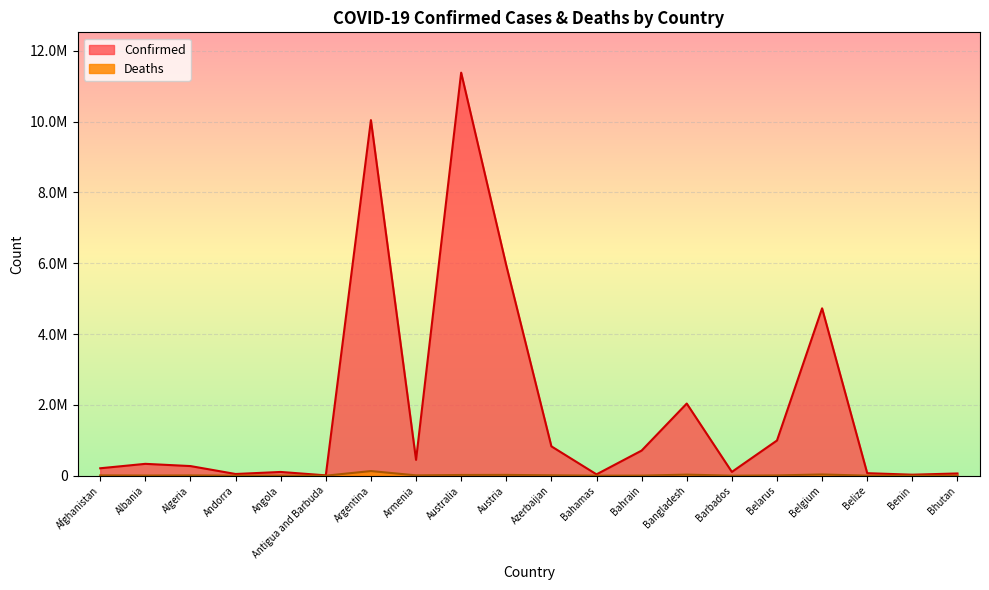

What is the approximate value of Confirmed at Andorra?

47875